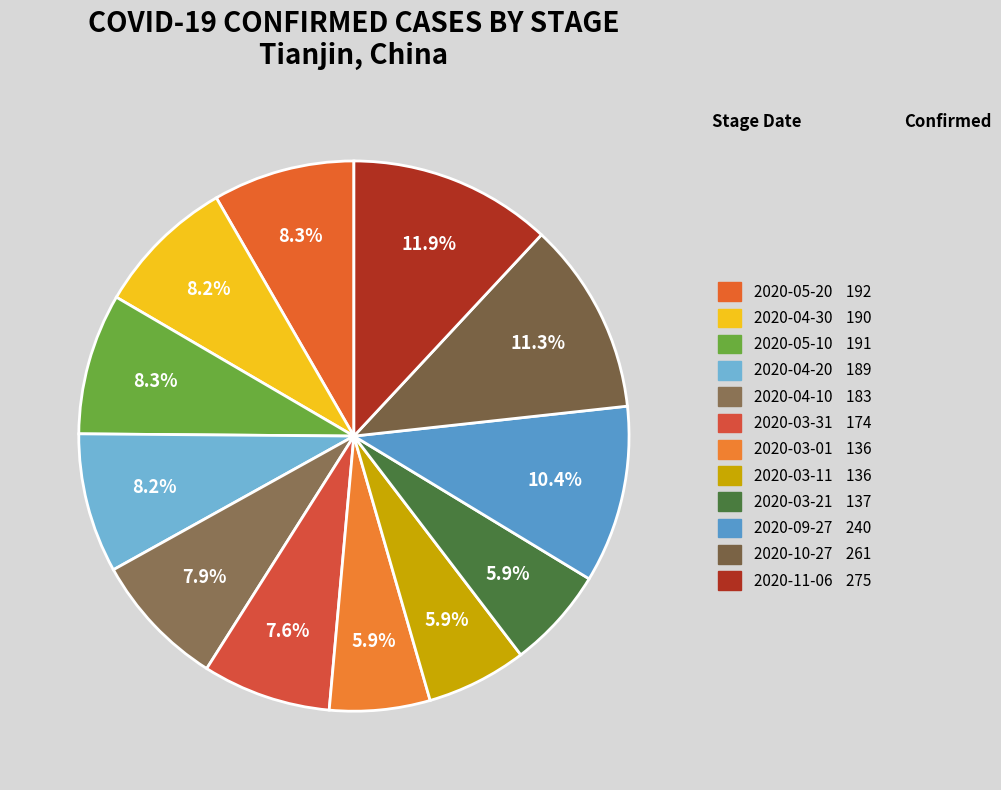

Does 2020-03-31 represent more than half of the total?

No